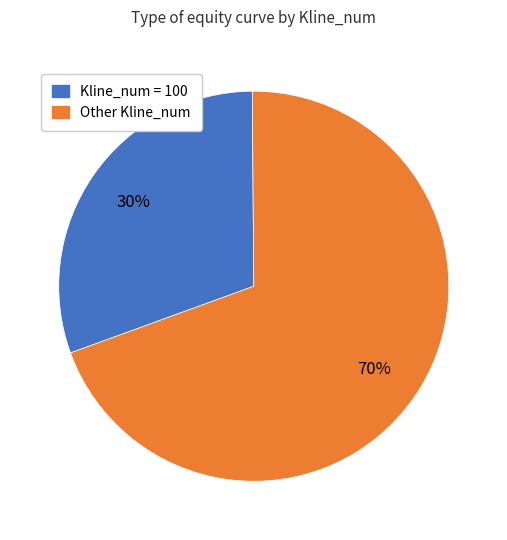

To the nearest percent, what percentage of the pie is Other Kline_num?

70%